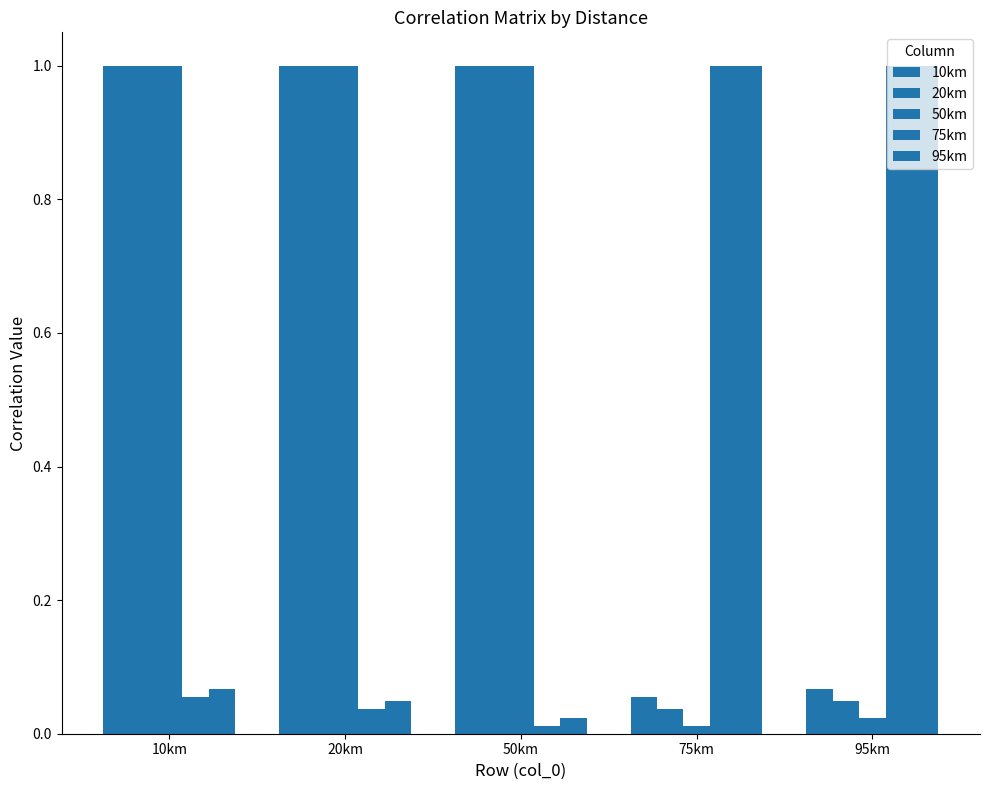

Where is 20km nearest to the value 0?

75km